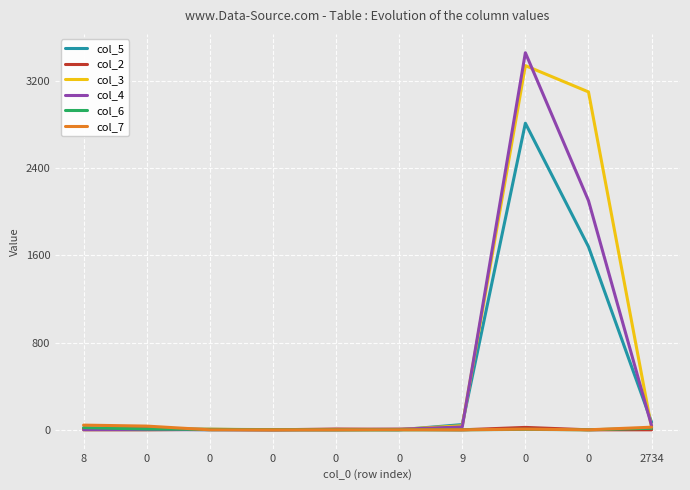

True or false: col_5 and col_4 cross at least once.

True